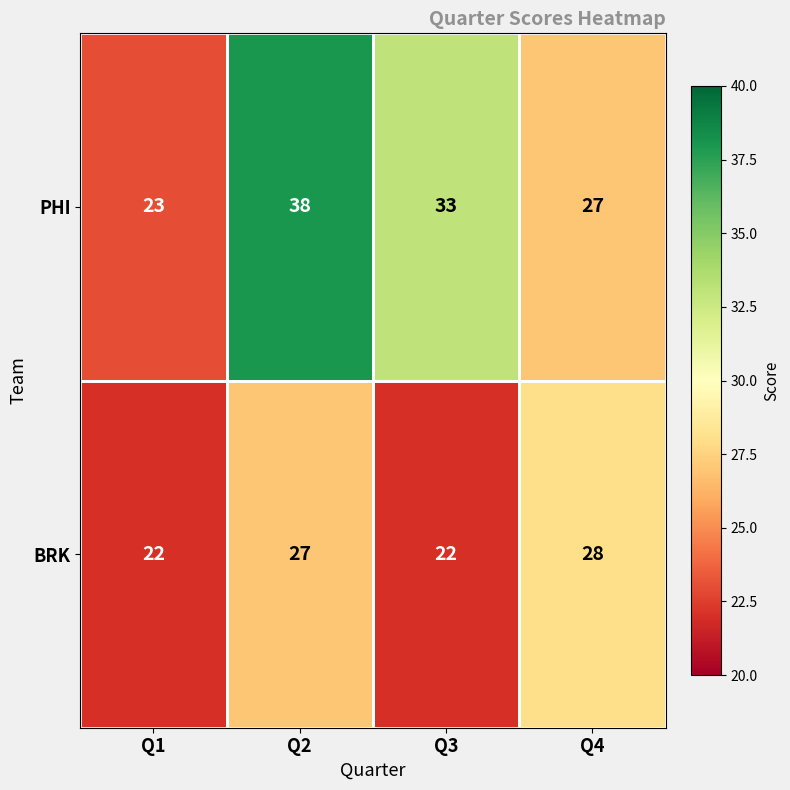

What is the approximate value of PHI at Q2, to the nearest 10?

40